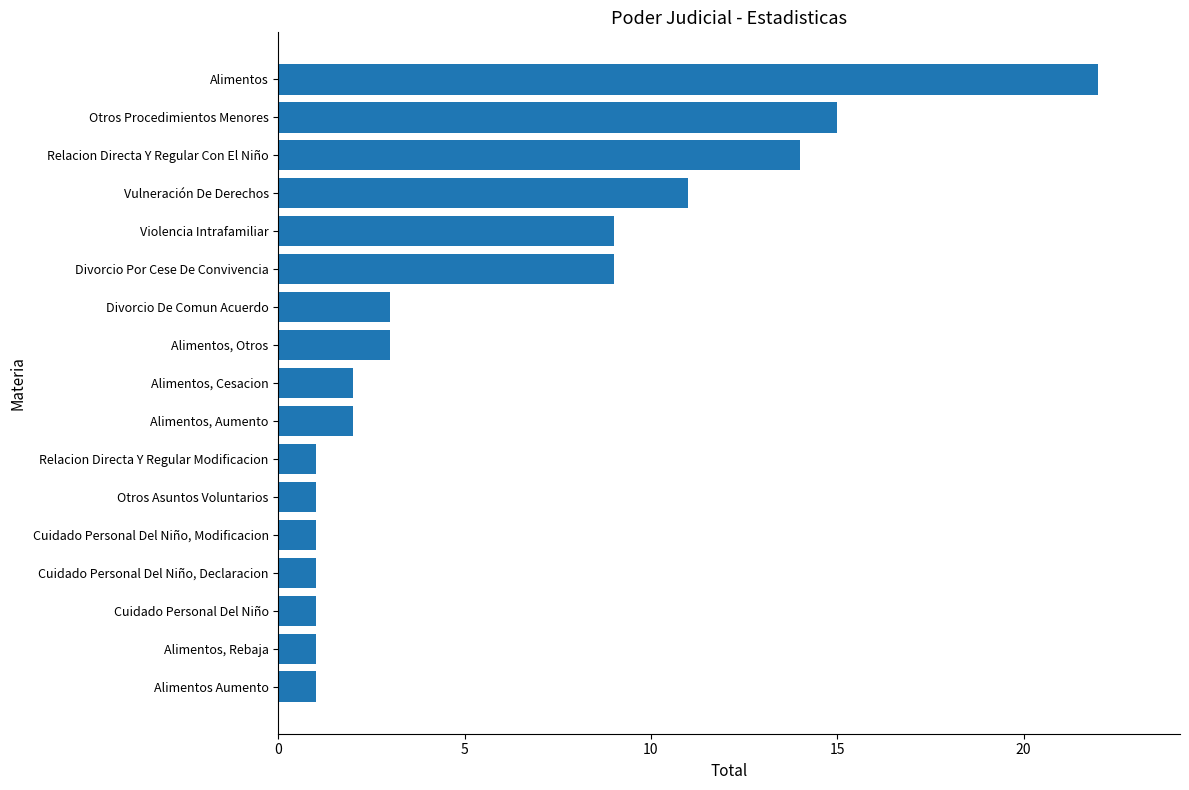

Which category has the highest value across all series?

Alimentos